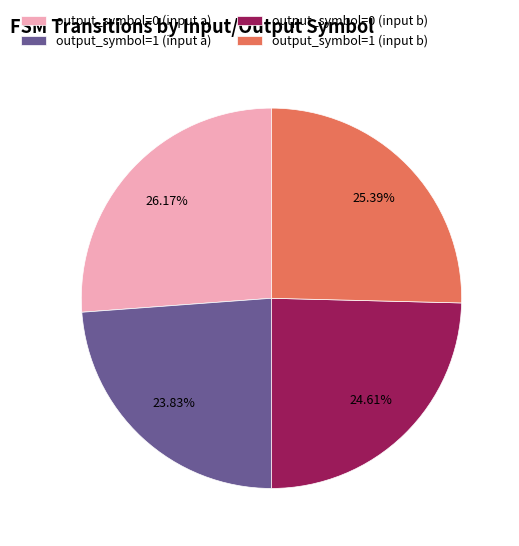

To the nearest percent, what is the difference between the largest and smallest slice percentages?

2%